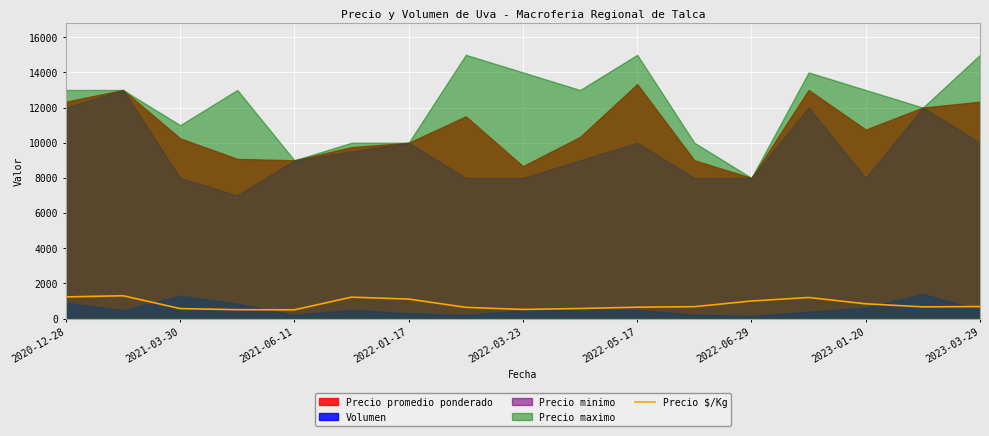

What is the highest value of the Precio $/Kg series?

1300